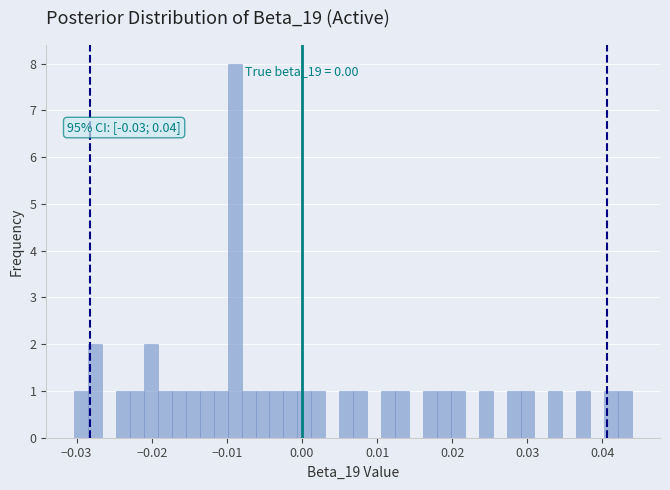

Around what value on the x-axis is the tallest bar? Give the approximate position of its centre, as read against the axis.

-0.009